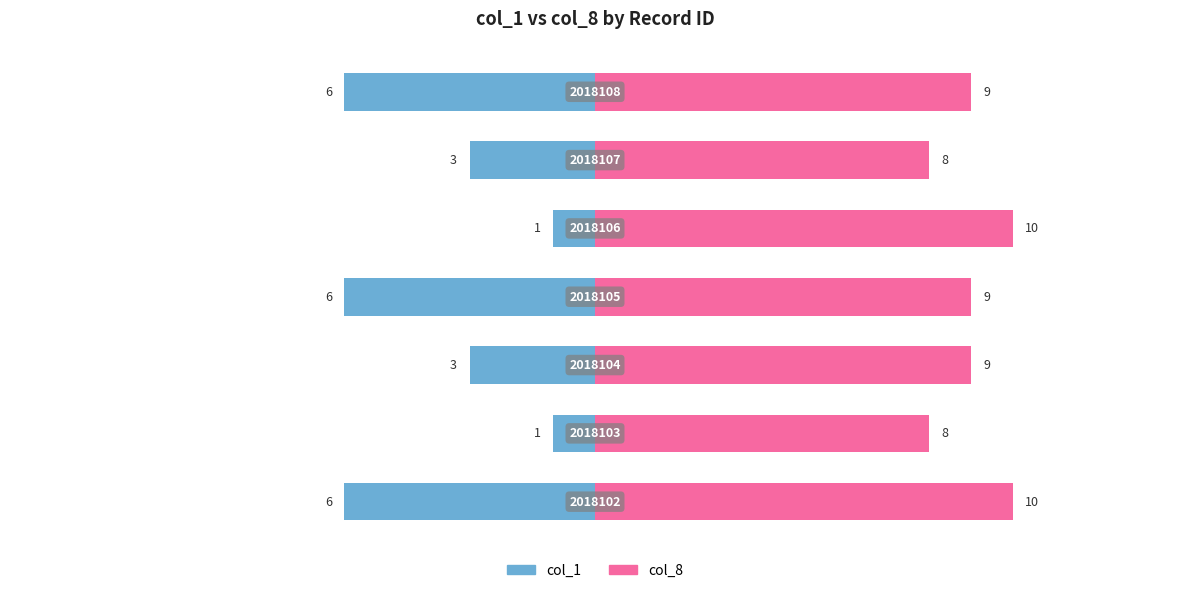

What is the difference between the highest and lowest values at 3?

15